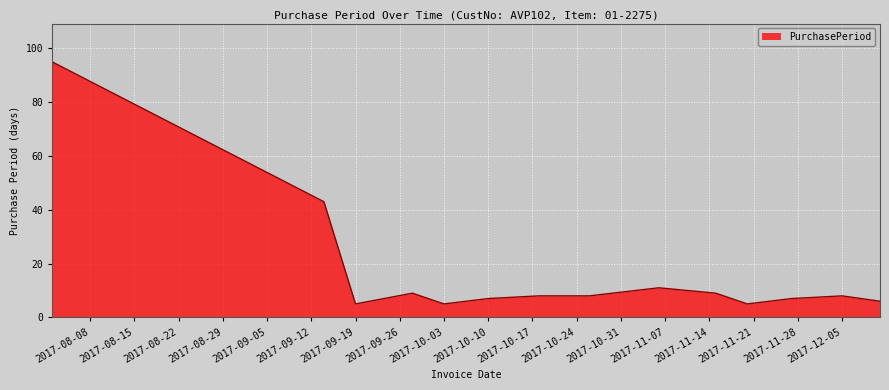

What is the smallest value displayed?

5